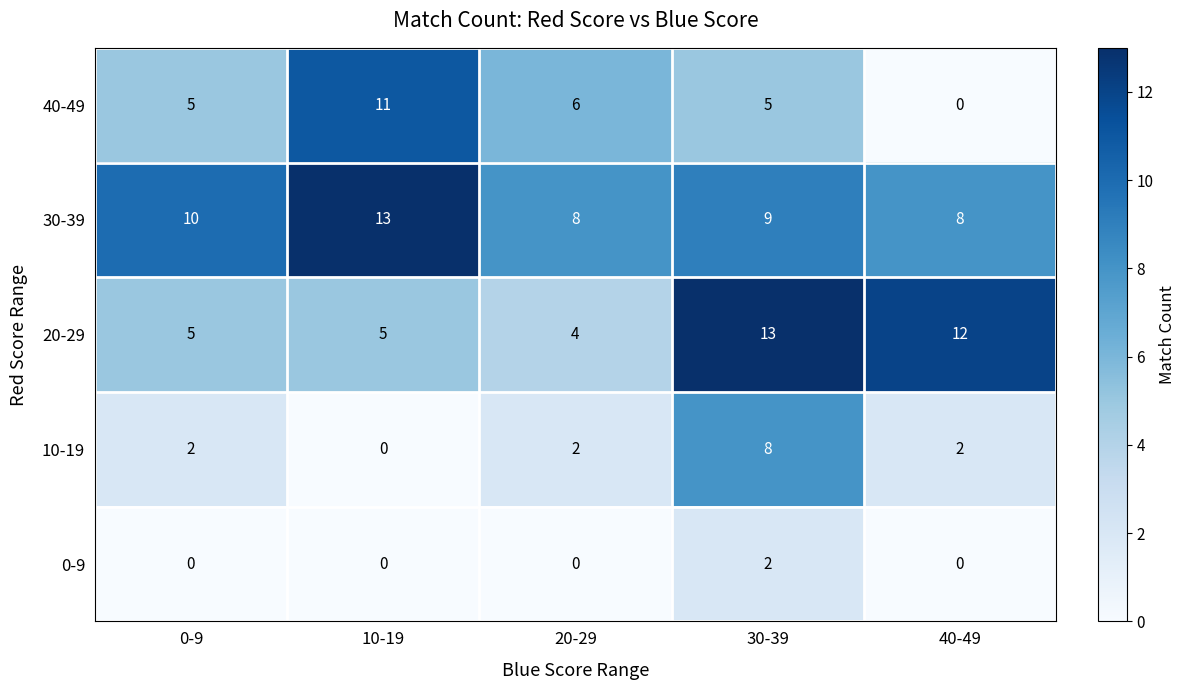

At which label does 20-29 reach its minimum?

20-29